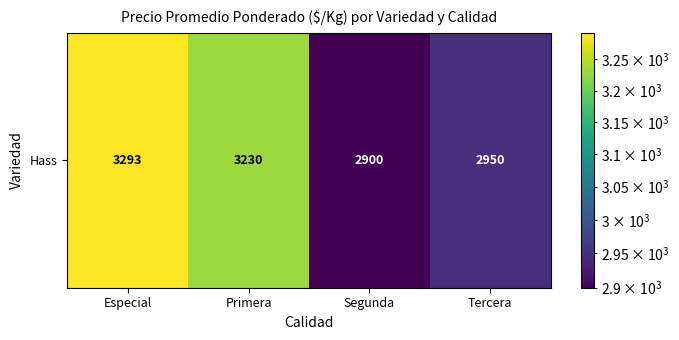

Between Tercera and Especial, which is larger?

Especial